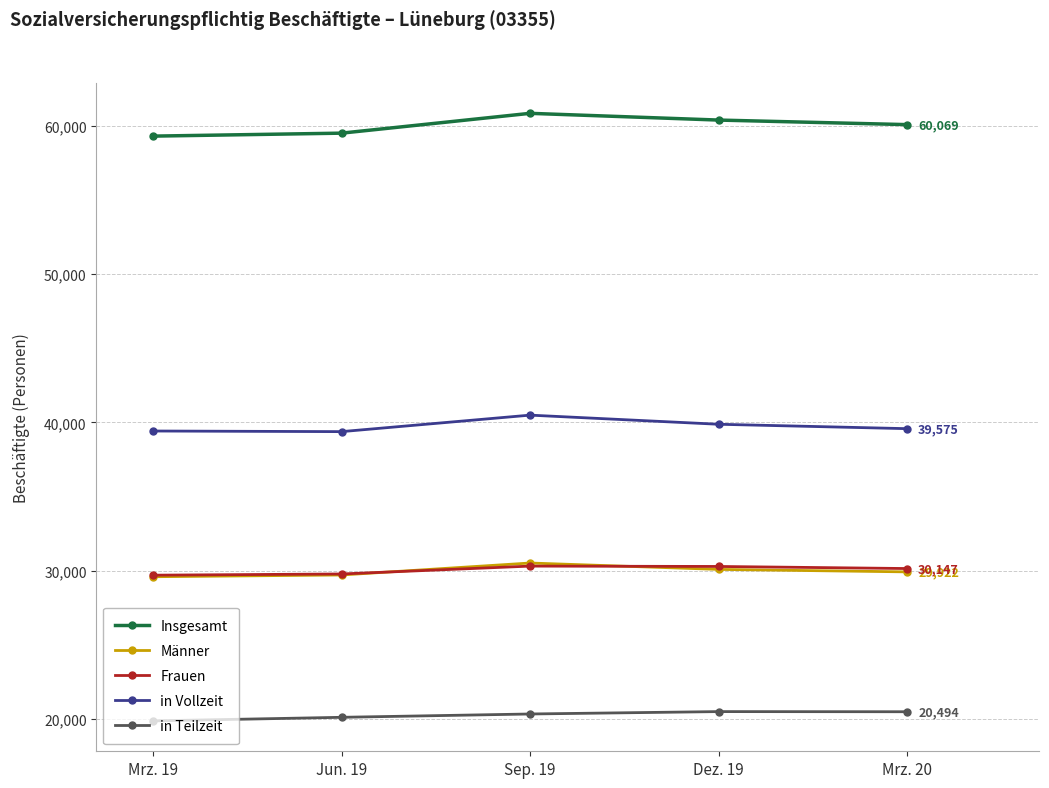

What is the value of the Frauen point at the 3rd from the left?

30311